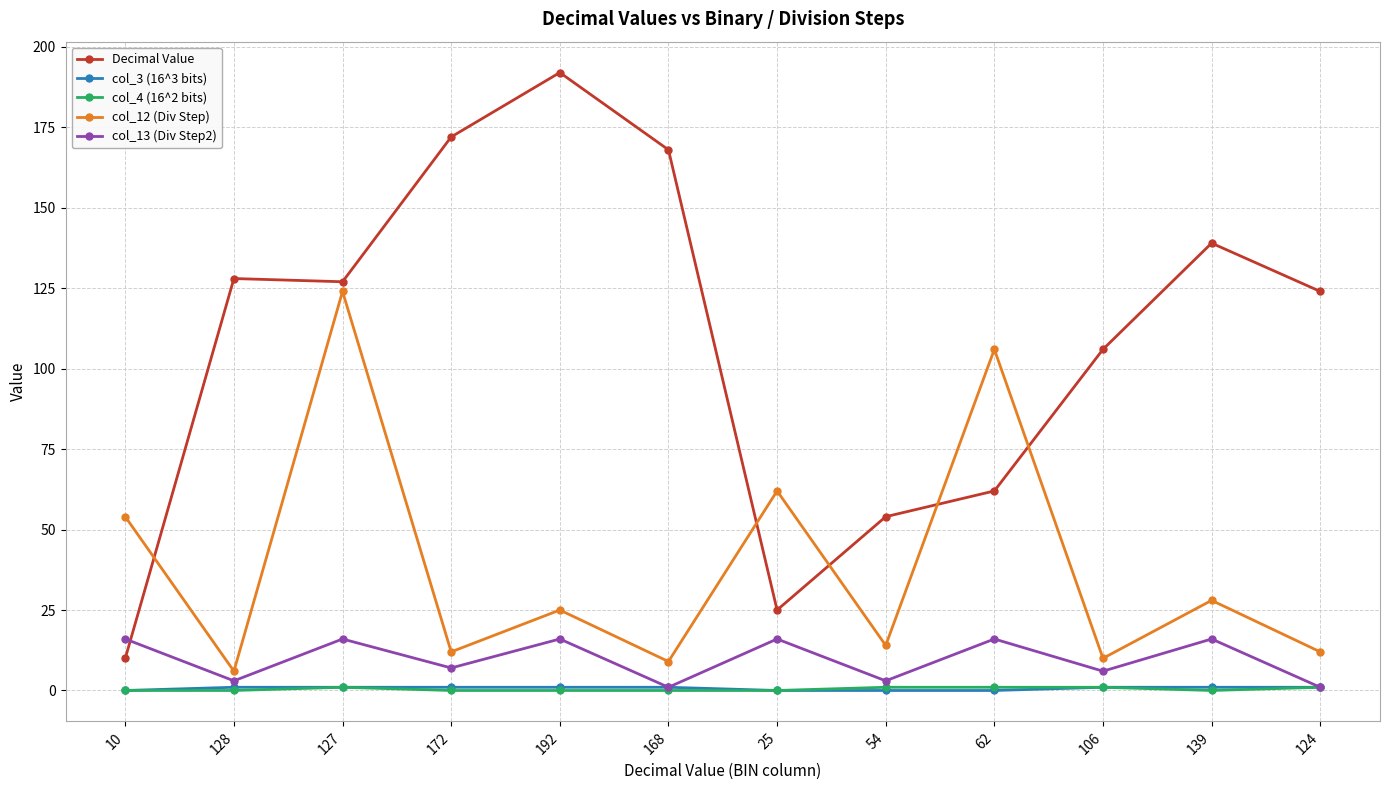

What is the difference between the maximum and minimum values in the col_12 (Div Step) series?

118